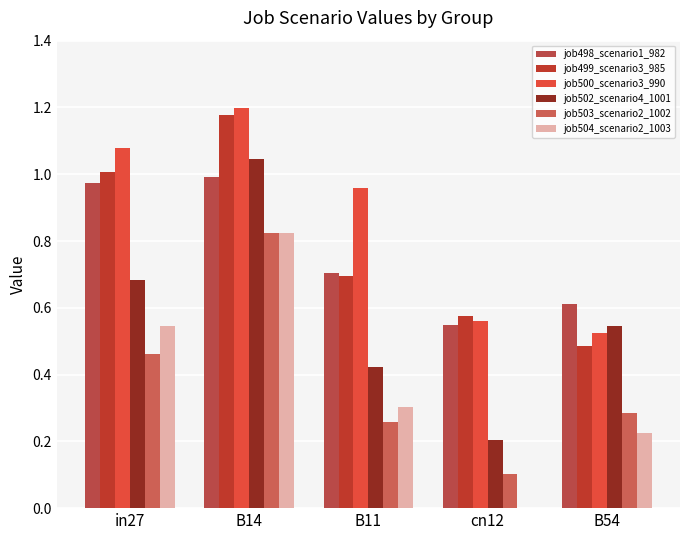

What are all the series names shown in the legend?

job498_scenario1_982, job499_scenario3_985, job500_scenario3_990, job502_scenario4_1001, job503_scenario2_1002, job504_scenario2_1003